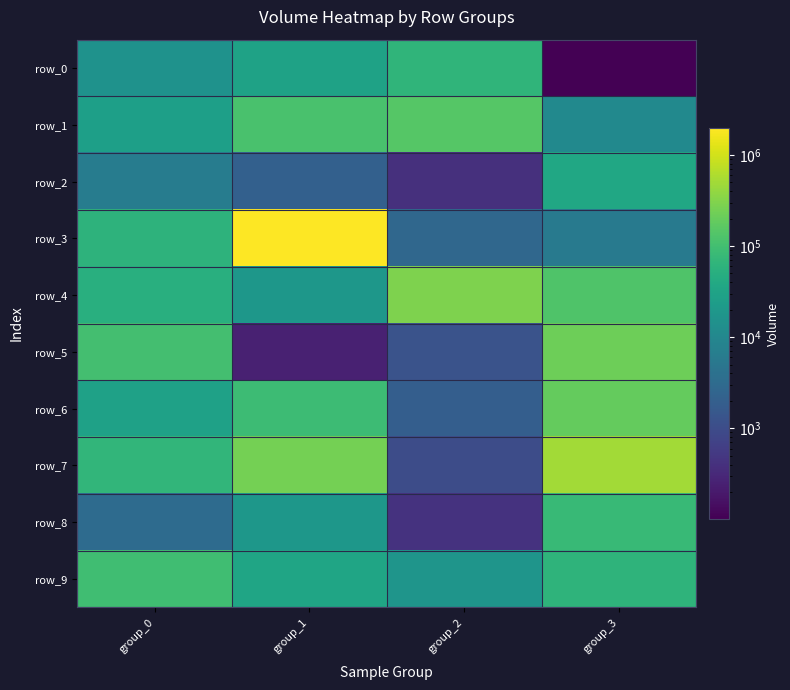

Between group_2 and group_3, which series saw the biggest shift?

row_7